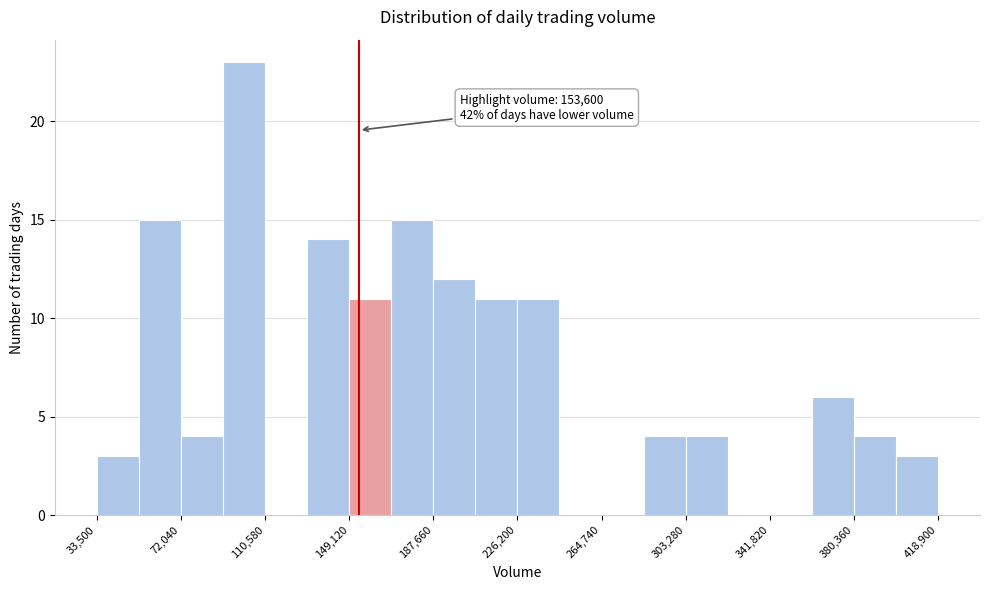

Around what value on the x-axis is the tallest bar? Give the approximate position of its centre, as read against the axis.

100000